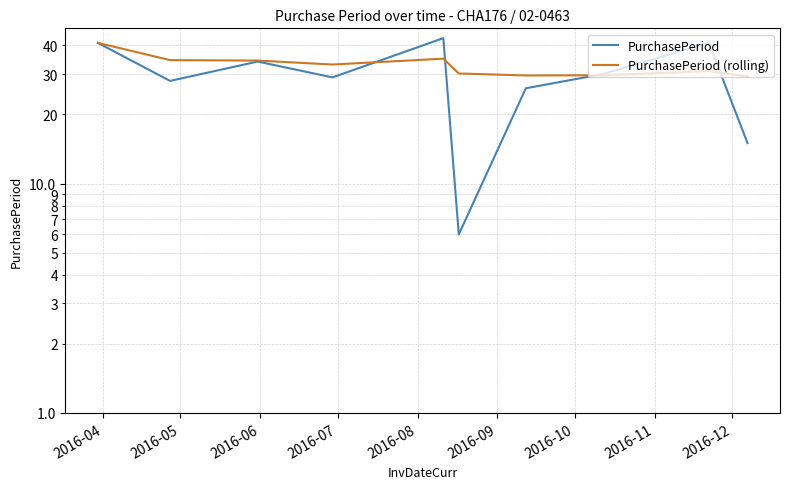

Reading left to right, list all the values displayed in this chart.

PurchasePeriod: 41.0	28.0	34.0	29.0	43.0	6.0	26.0	30.0	41.0	15.0
PurchasePeriod (rolling): 41.0	34.5	34.3	33.0	35.0	30.2	29.6	29.6	30.9	29.3